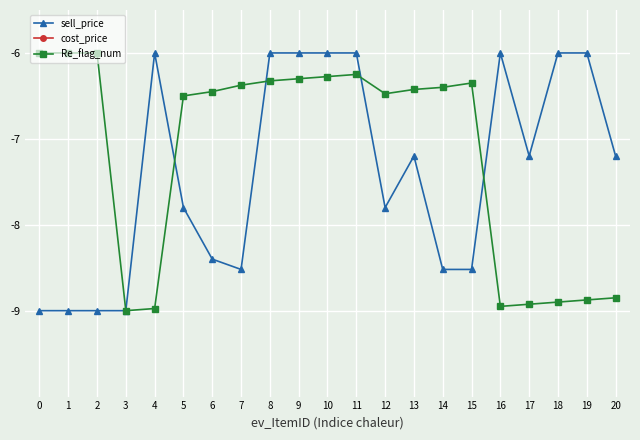

What are all the series names shown in the legend?

sell_price, cost_price, Re_flag_num